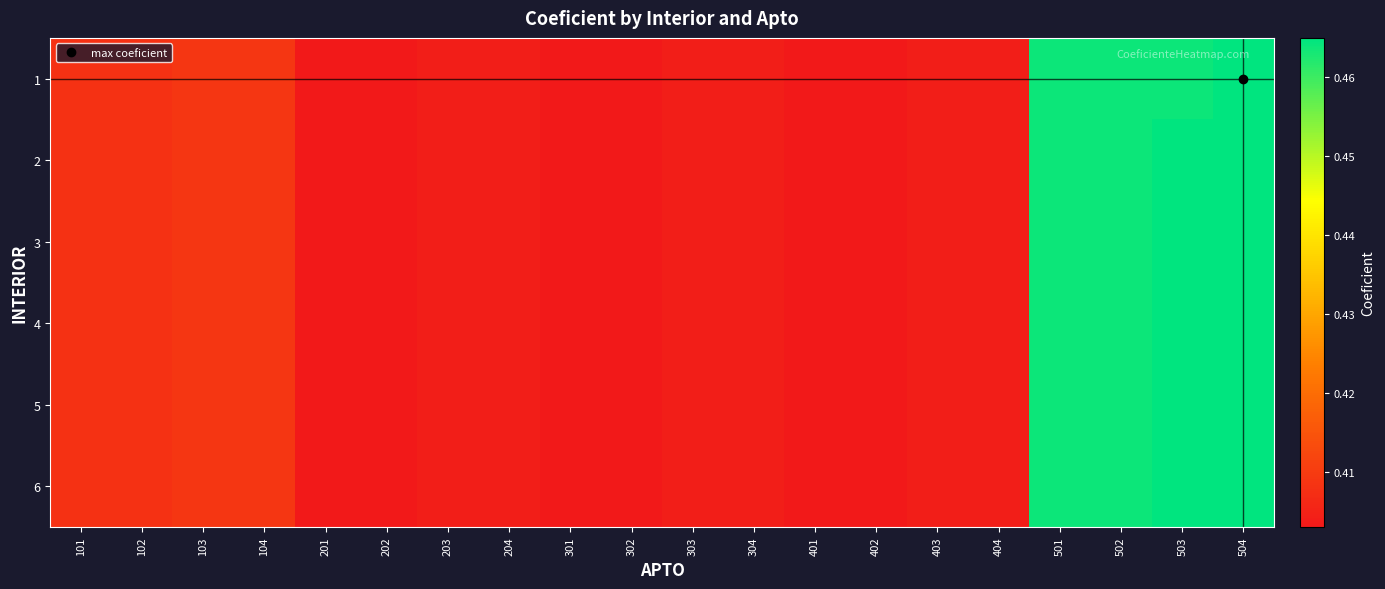

Reading right to left, list all the values displayed in this chart.

1: 504=0.5	503=0.5	502=0.5	501=0.5	404=0.4	403=0.4	402=0.4	401=0.4	304=0.4	303=0.4	302=0.4	301=0.4	204=0.4	203=0.4	202=0.4	201=0.4	104=0.4	103=0.4	102=0.4	101=0.4
2: 504=0.5	503=0.5	502=0.5	501=0.5	404=0.4	403=0.4	402=0.4	401=0.4	304=0.4	303=0.4	302=0.4	301=0.4	204=0.4	203=0.4	202=0.4	201=0.4	104=0.4	103=0.4	102=0.4	101=0.4
3: 504=0.5	503=0.5	502=0.5	501=0.5	404=0.4	403=0.4	402=0.4	401=0.4	304=0.4	303=0.4	302=0.4	301=0.4	204=0.4	203=0.4	202=0.4	201=0.4	104=0.4	103=0.4	102=0.4	101=0.4
4: 504=0.5	503=0.5	502=0.5	501=0.5	404=0.4	403=0.4	402=0.4	401=0.4	304=0.4	303=0.4	302=0.4	301=0.4	204=0.4	203=0.4	202=0.4	201=0.4	104=0.4	103=0.4	102=0.4	101=0.4
5: 504=0.5	503=0.5	502=0.5	501=0.5	404=0.4	403=0.4	402=0.4	401=0.4	304=0.4	303=0.4	302=0.4	301=0.4	204=0.4	203=0.4	202=0.4	201=0.4	104=0.4	103=0.4	102=0.4	101=0.4
6: 504=0.5	503=0.5	502=0.5	501=0.5	404=0.4	403=0.4	402=0.4	401=0.4	304=0.4	303=0.4	302=0.4	301=0.4	204=0.4	203=0.4	202=0.4	201=0.4	104=0.4	103=0.4	102=0.4	101=0.4